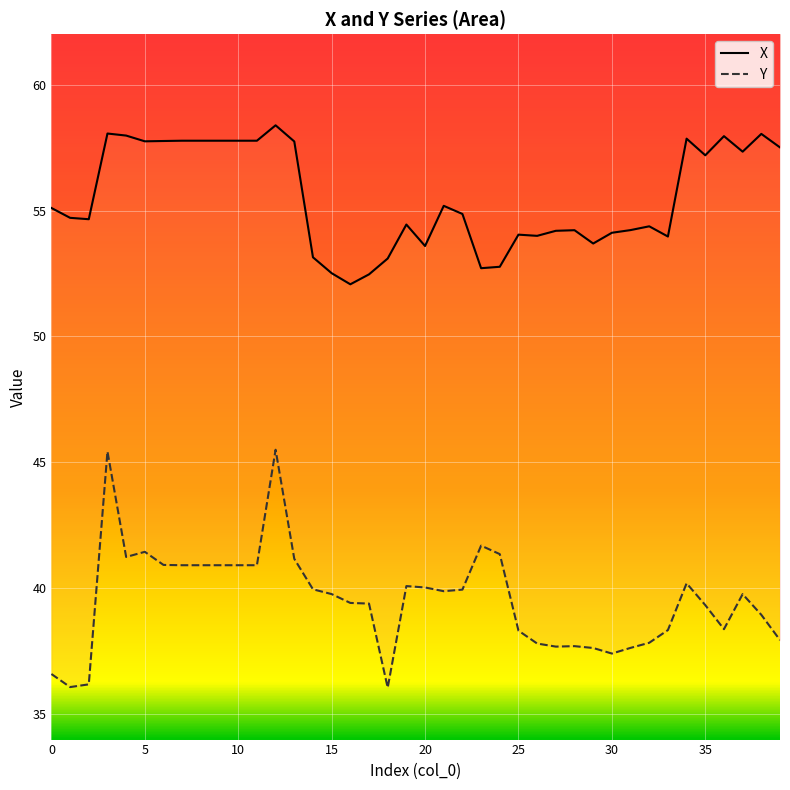

How many interior local peaks does the X series have?

10